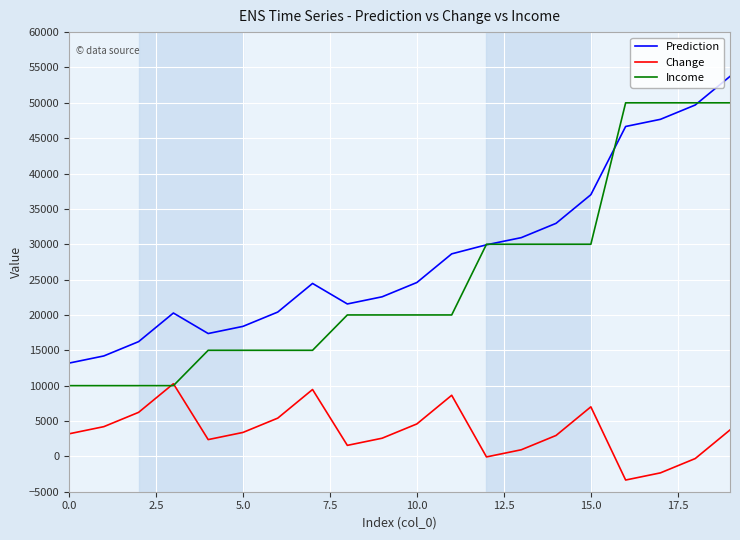

True or false: Change and Prediction intersect in this chart.

False